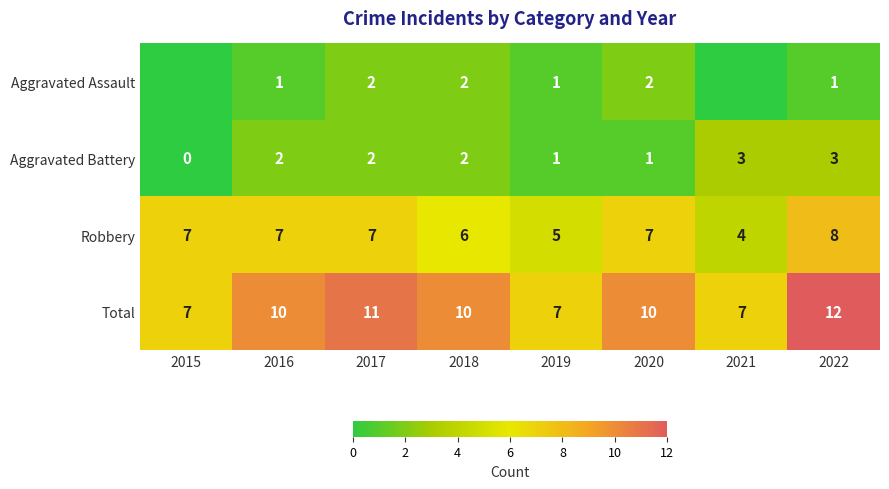

What is the sum of the Robbery values at 2020 and 2017?

14